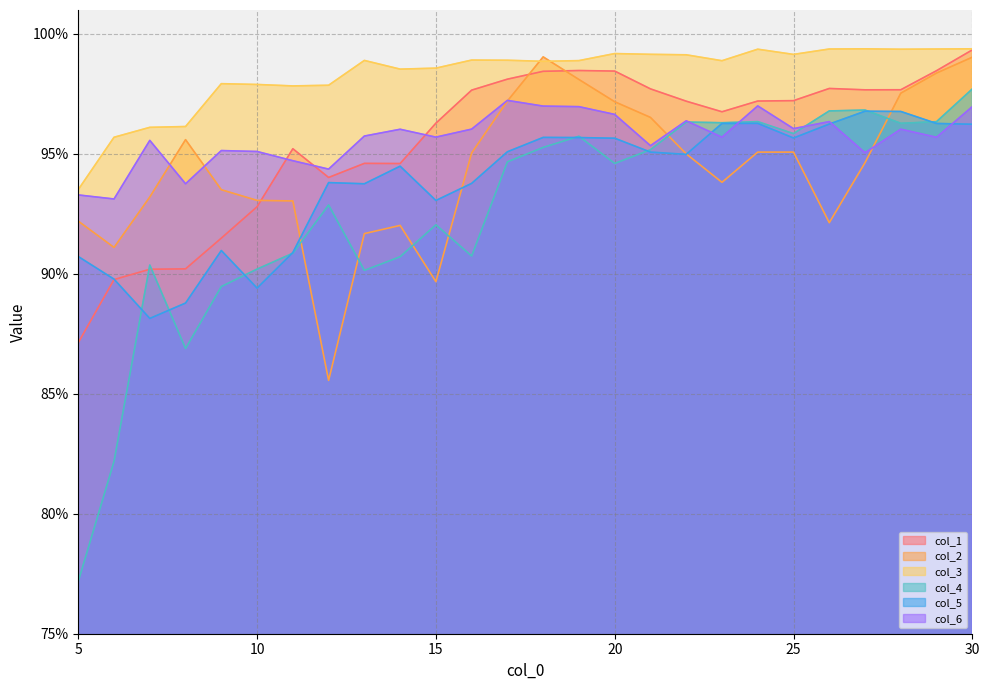

True or false: col_3 and col_4 cross at least once.

False